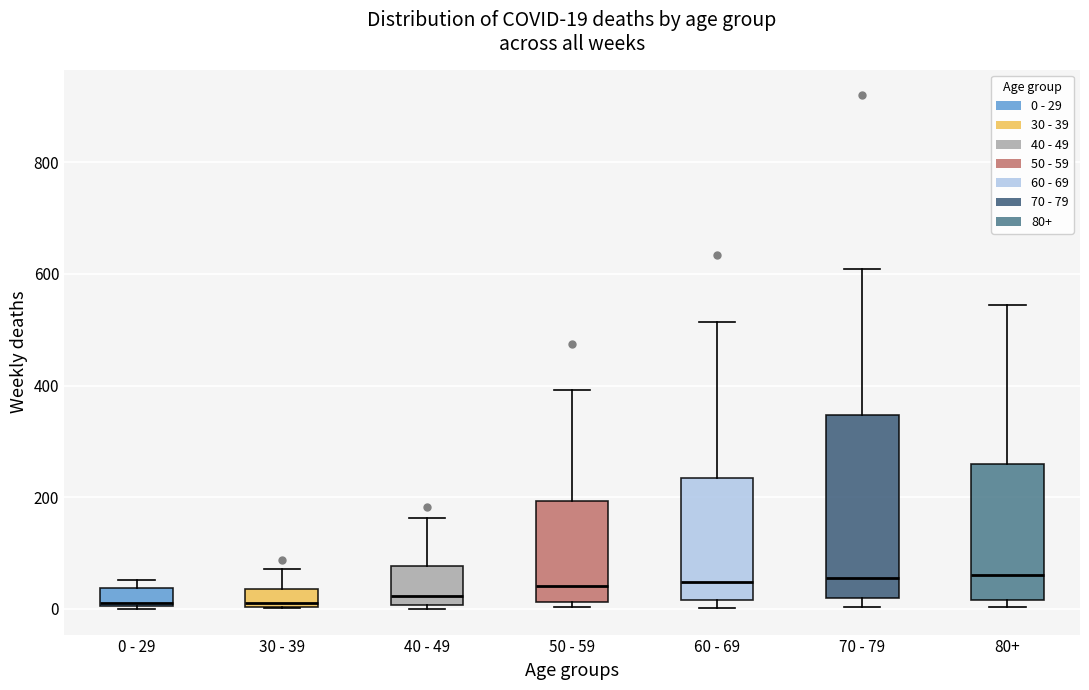

Which box is the tallest, from its lower edge to its upper edge?

70 - 79